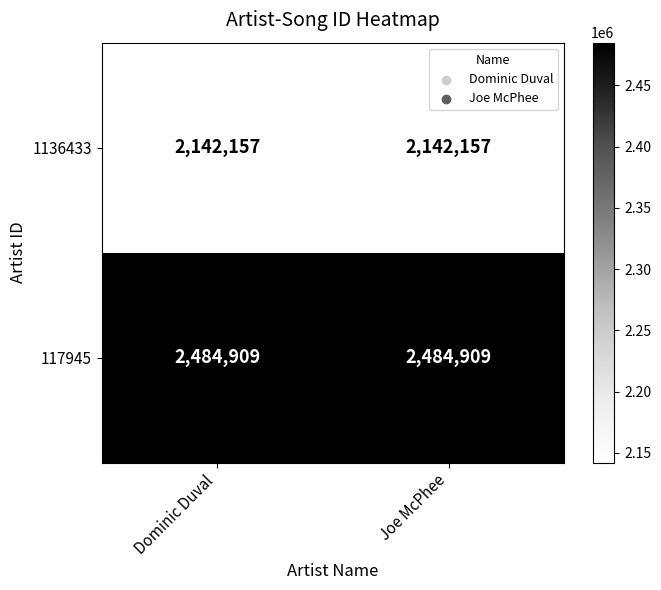

What is the smallest value displayed?

2142157